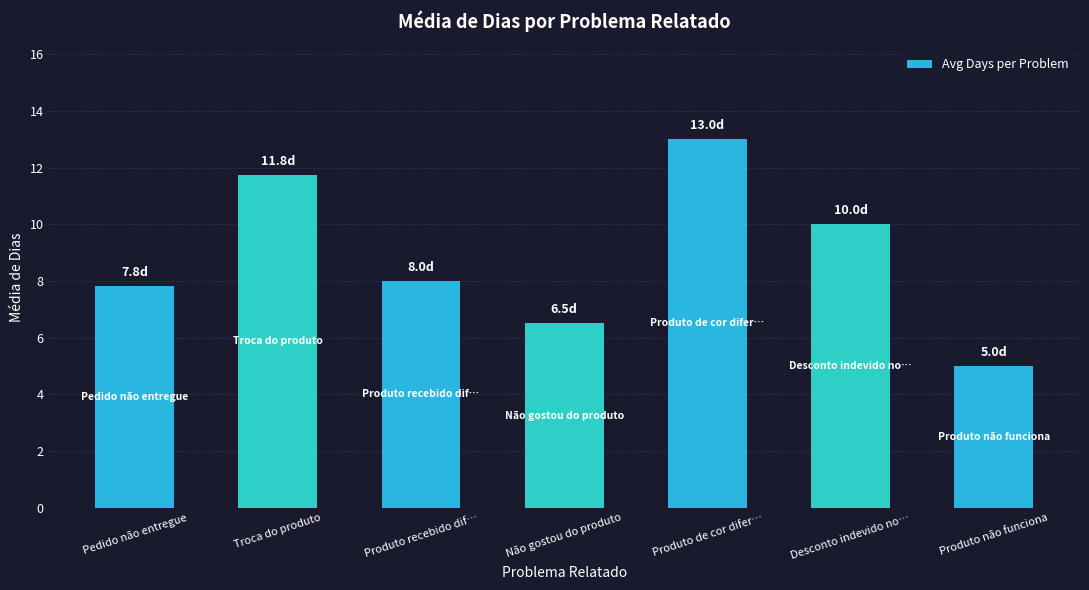

What is the sum of the values at Não gostou do produto and Pedido não entregue?

14.3